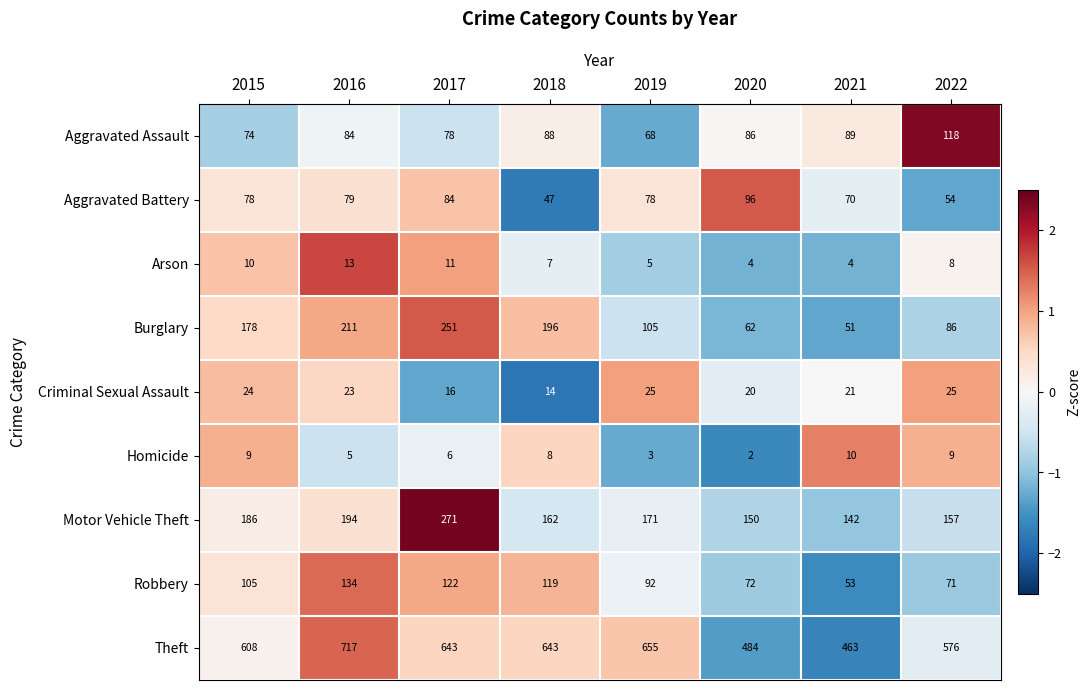

At which category does the chart reach its peak across all series?

2016